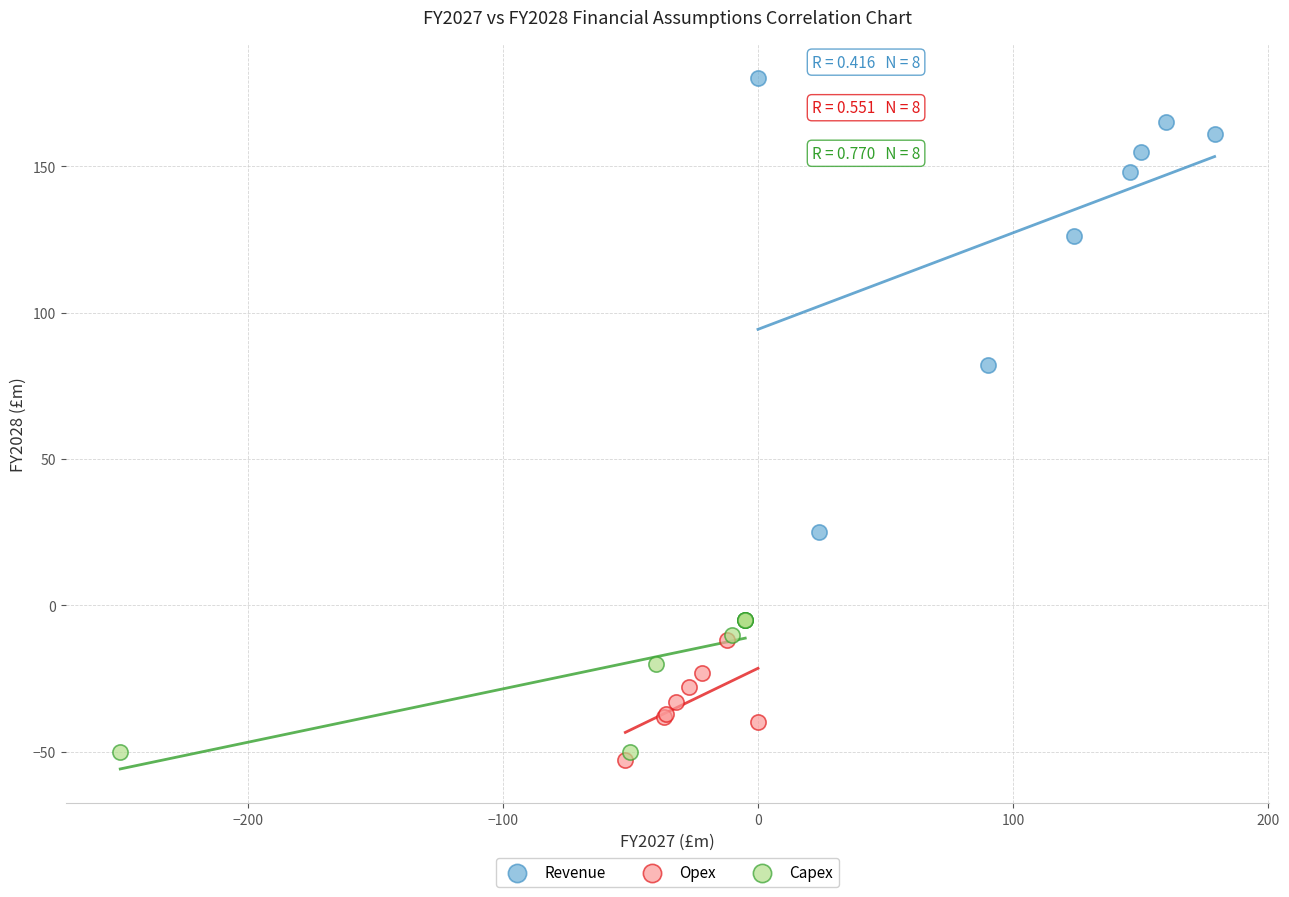

Which series has the widest spread of Y values?

Revenue